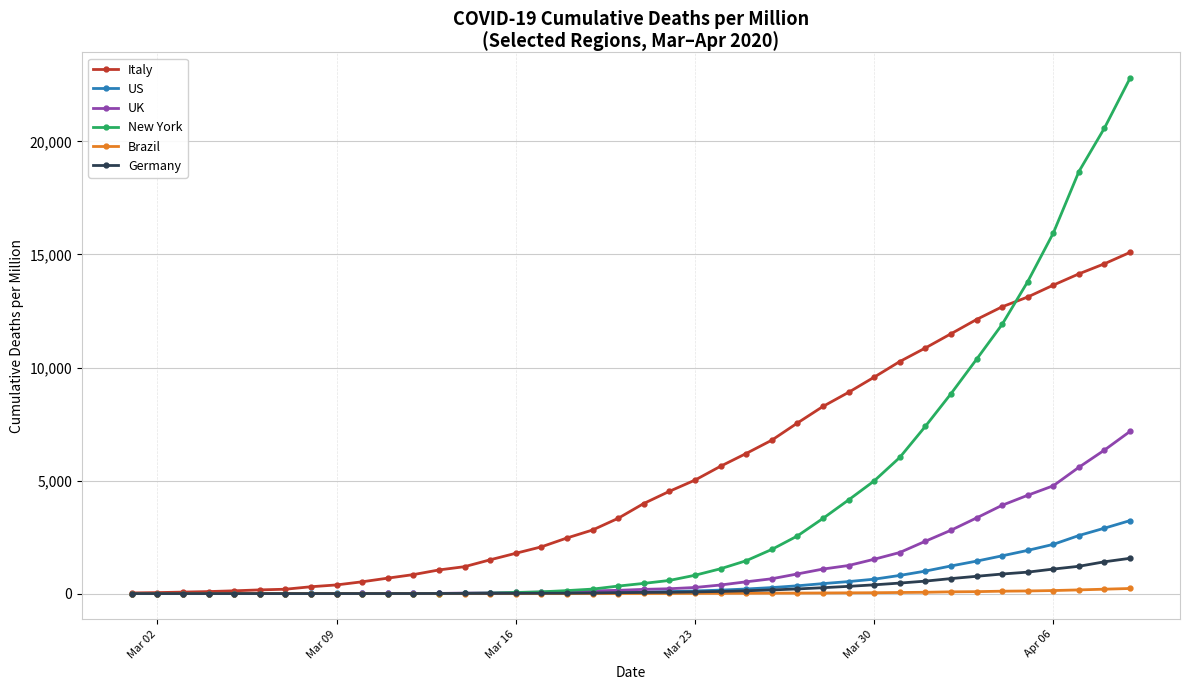

What is the highest value of the New York series?

22803.0